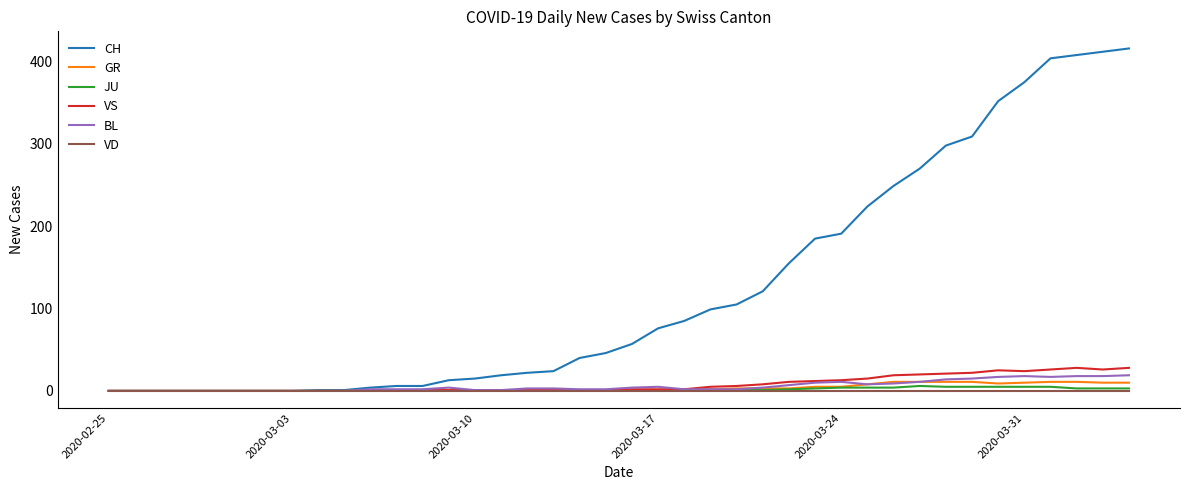

Which series has the largest total across all categories?

CH